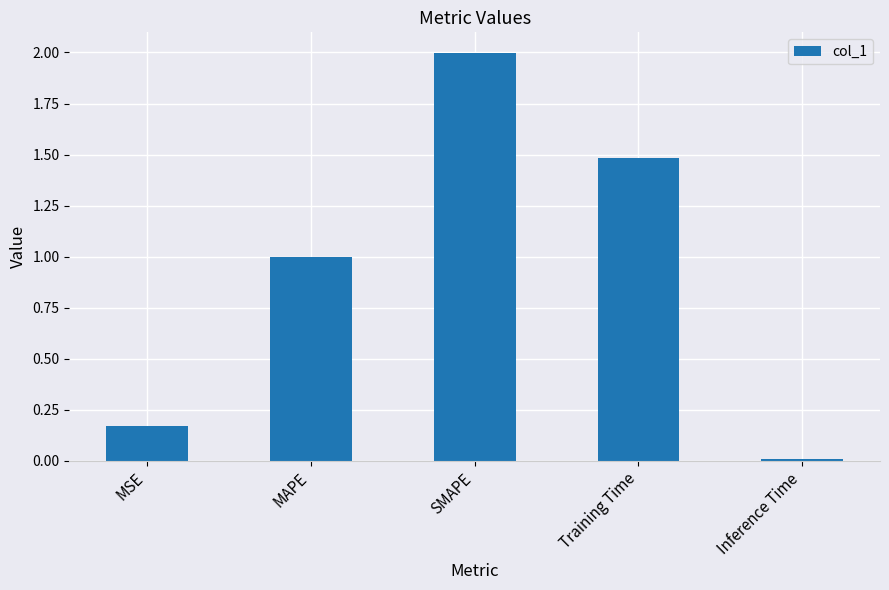

What position from the right is Inference Time?

1